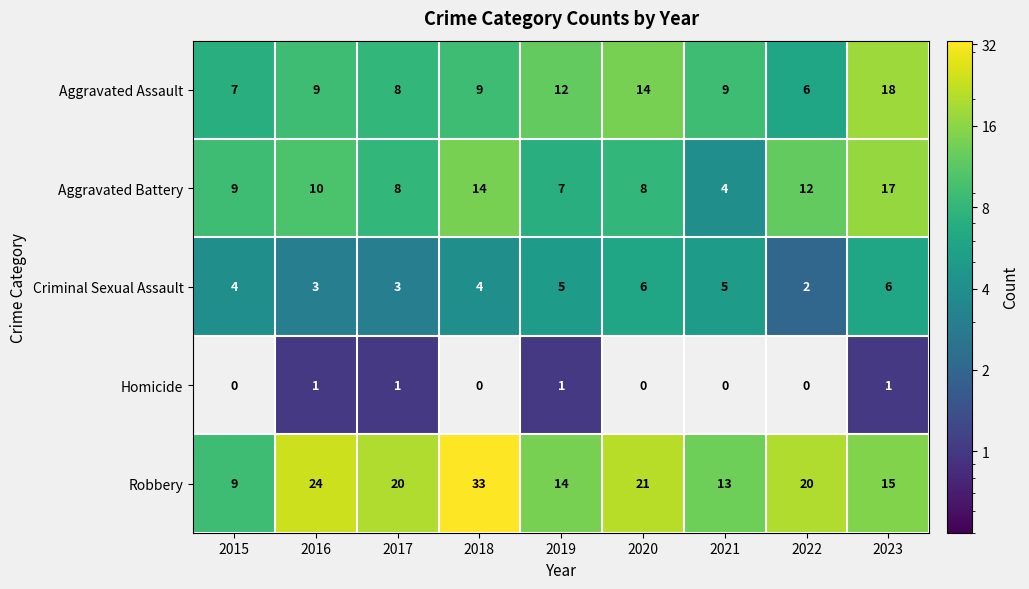

What is the difference between the highest and lowest values at 2022?

20